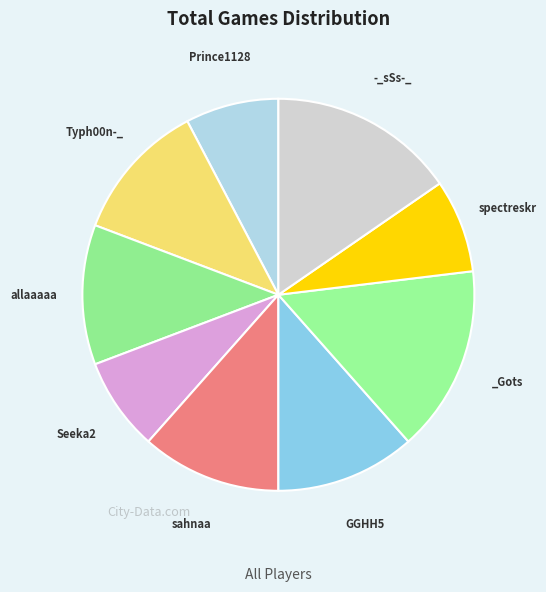

How many segments does this pie chart have?

9